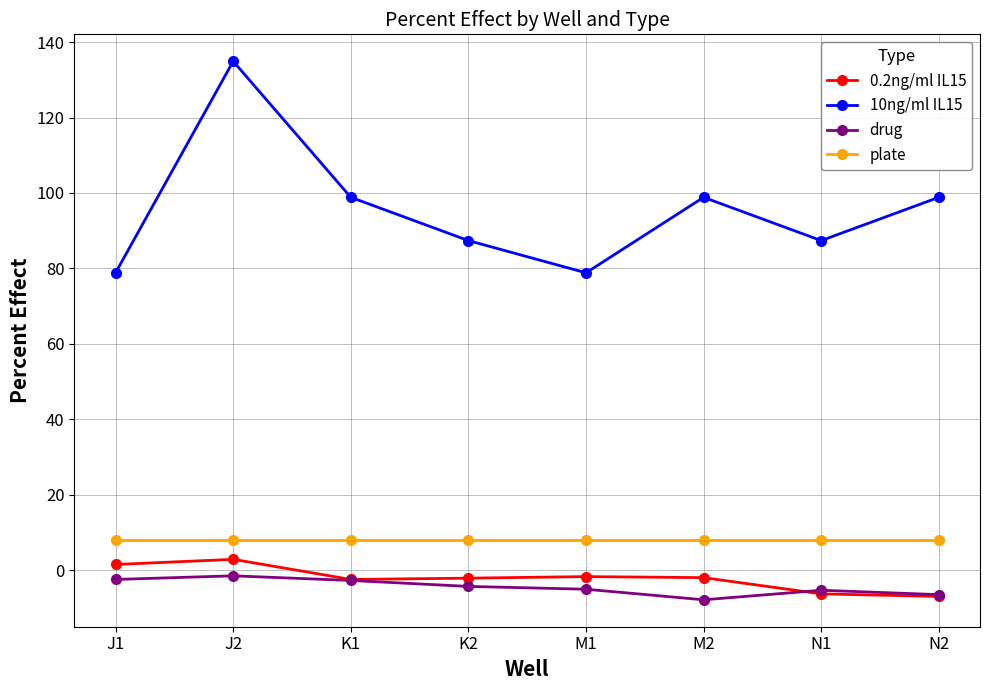

What is the total value across all series at K2?

89.1